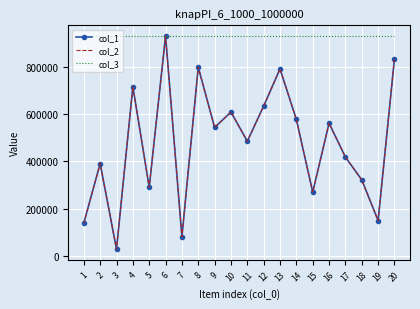

True or false: col_3 and col_1 intersect in this chart.

False